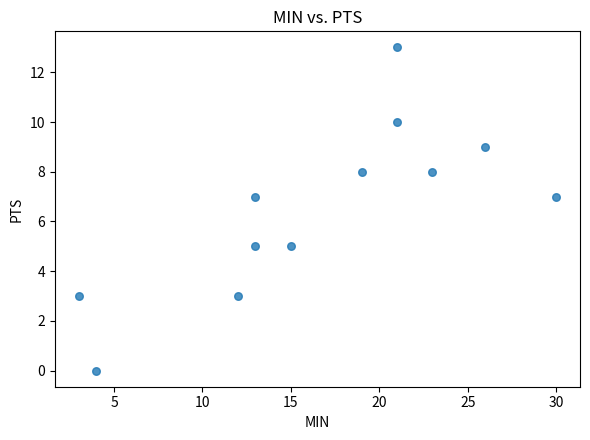

What is the range of X values (max minus min)?

27